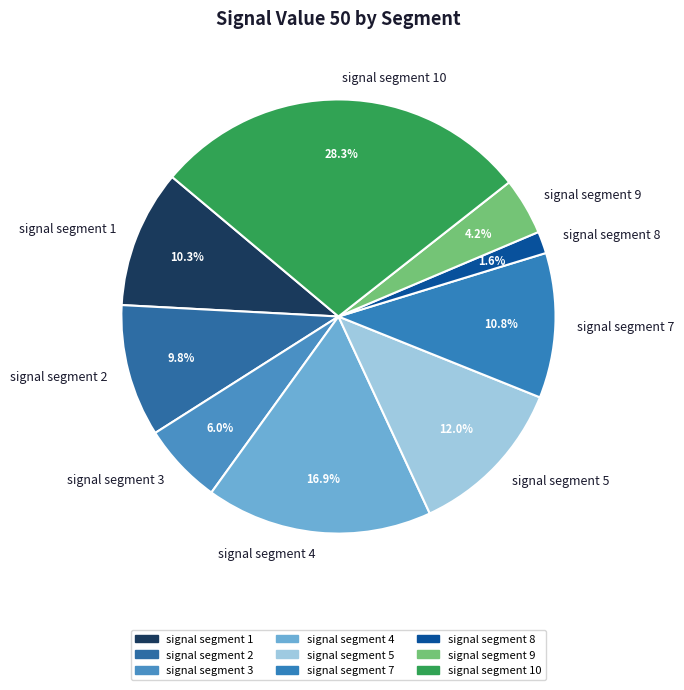

Combined, do signal segment 9 and signal segment 8 account for over 50%?

No